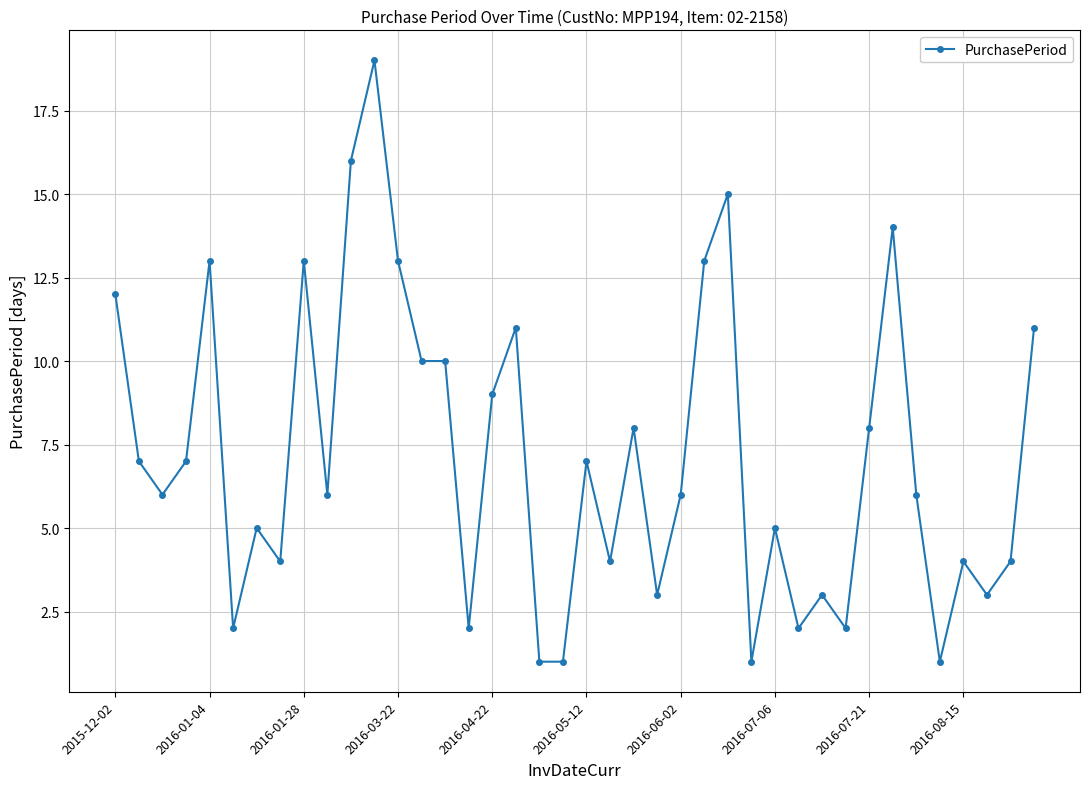

What is the greatest value displayed?

19